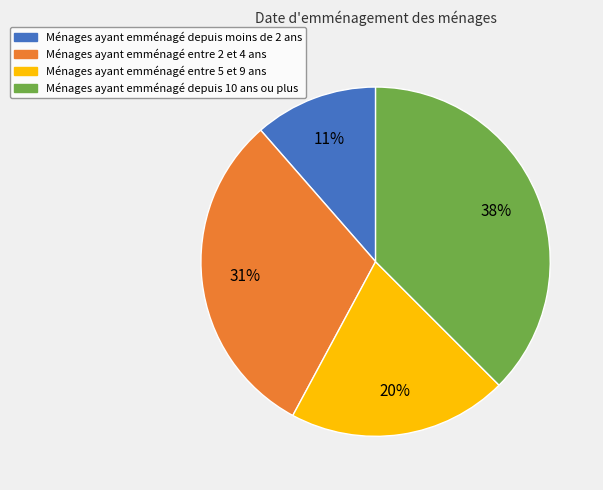

To the nearest percent, what is the average slice percentage?

25%